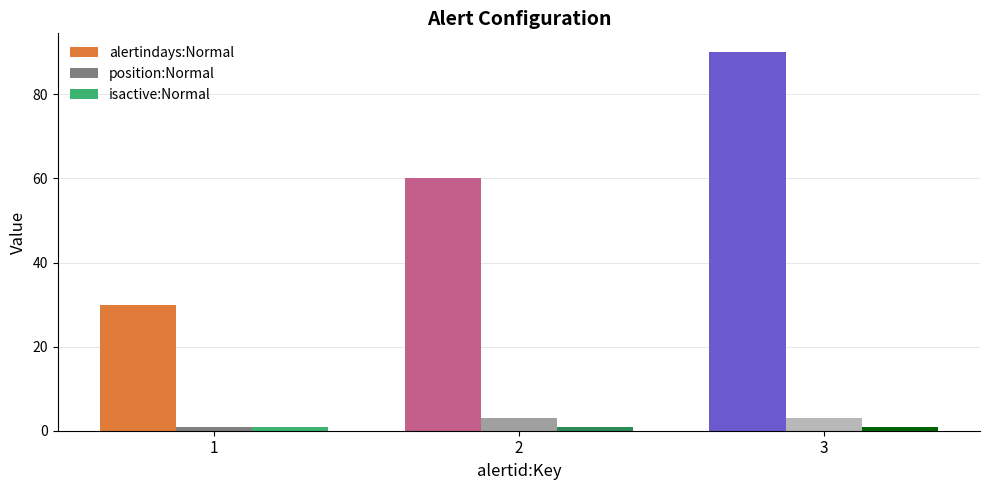

Reading left to right, transcribe all the data shown in this chart.

alertindays:Normal: 1=30	2=60	3=90
position:Normal: 1=1	2=3	3=3
isactive:Normal: 1=1	2=1	3=1